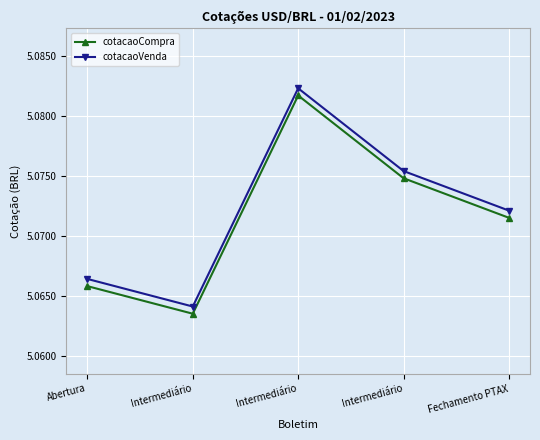

What is the sum of the cotacaoVenda values at Intermediário and Fechamento PTAX?

10.1